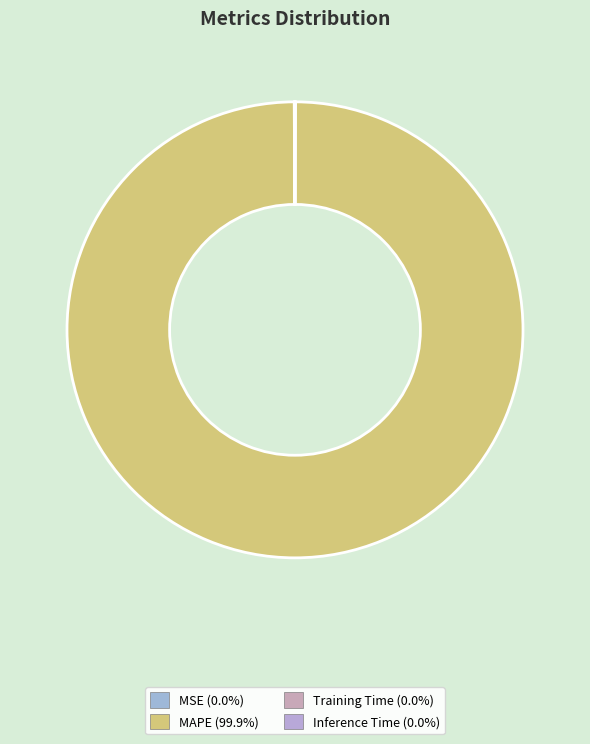

Does MAPE represent more than half of the total?

Yes